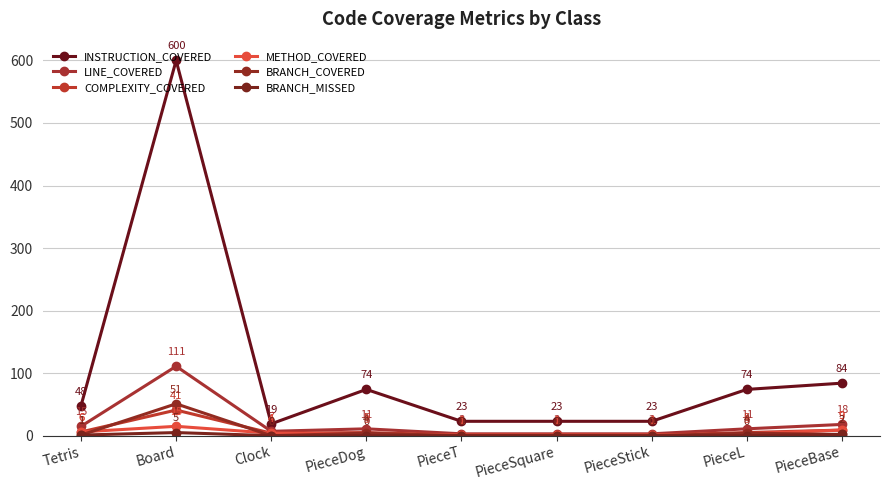

What is the difference between the highest and lowest values at PieceL?

74